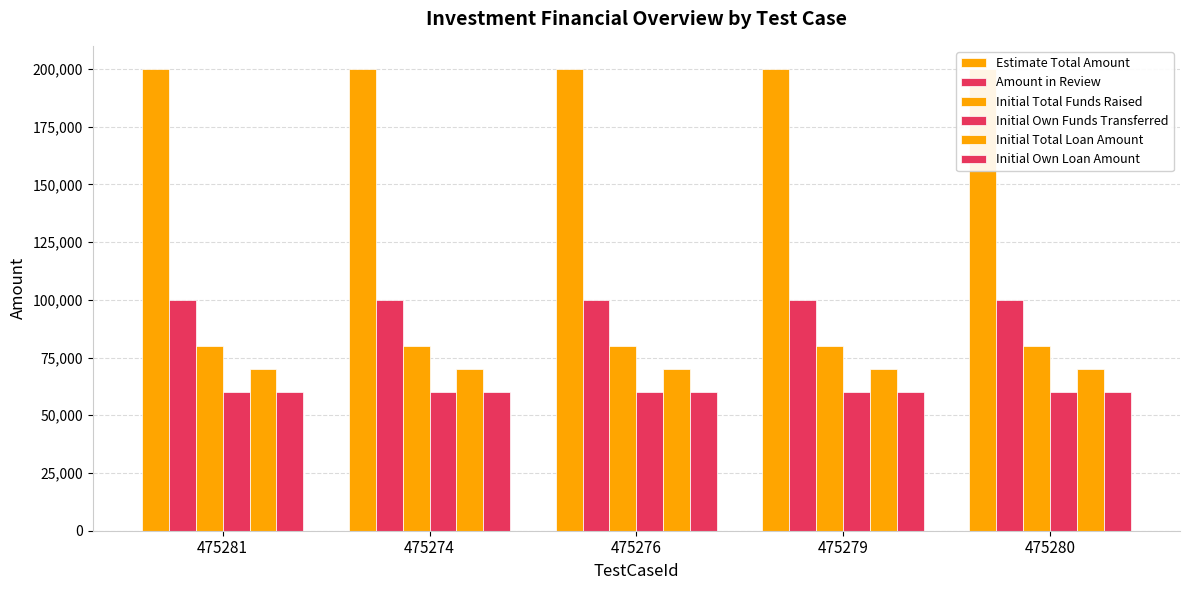

At which label is Initial Total Funds Raised closest to 80000?

475281